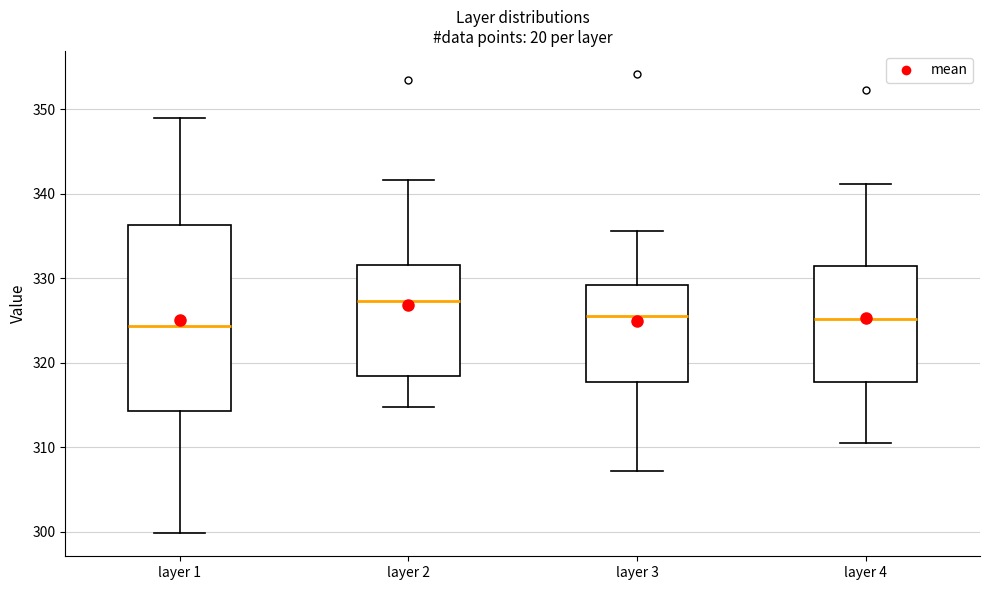

Reading left to right, transcribe this box plot: for each box, give where its median line is, the range the box spans, and where its two whiskers end, as read against the y-axis. The values are not printed on the chart, so give them approximately, as read against the axis.

layer 1: median 324, box 314 to 336, whiskers 300 to 349
layer 2: median 327, box 318 to 332, whiskers 315 to 342
layer 3: median 325, box 318 to 329, whiskers 307 to 336
layer 4: median 325, box 318 to 331, whiskers 311 to 341